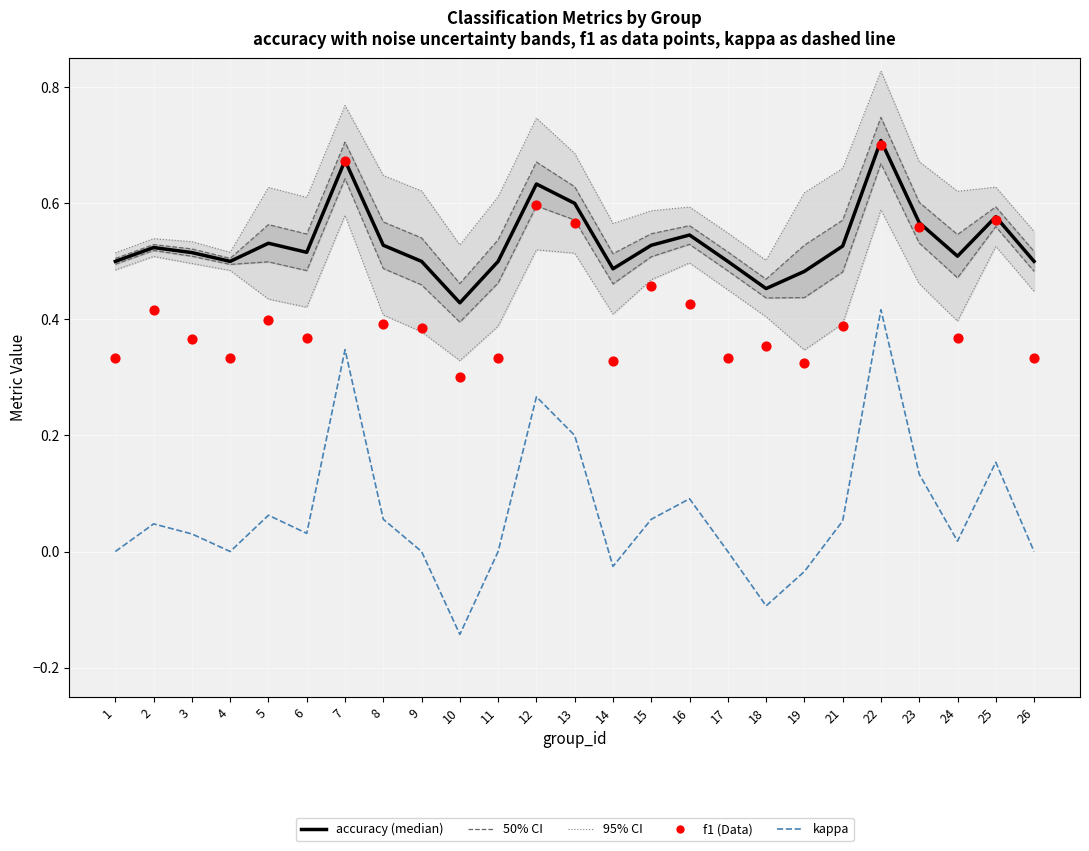

Is the value of kappa at 11 greater than the value of accuracy (median) at 4?

No